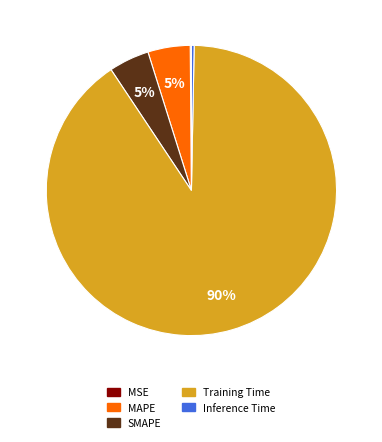

Which category has the biggest portion of the pie?

Training Time